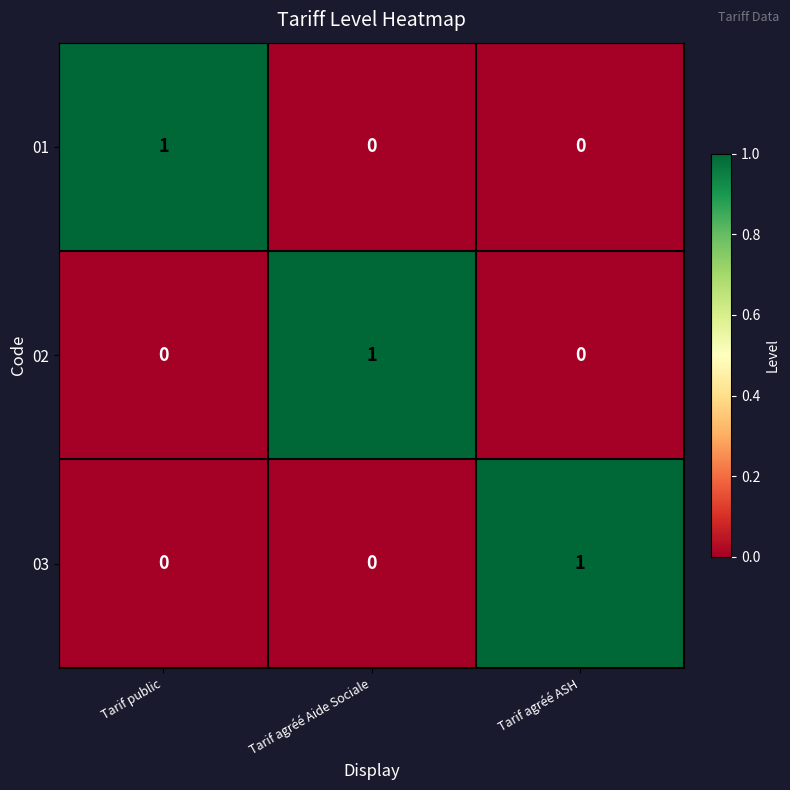

At how many categories does at least one series exceed 0?

3